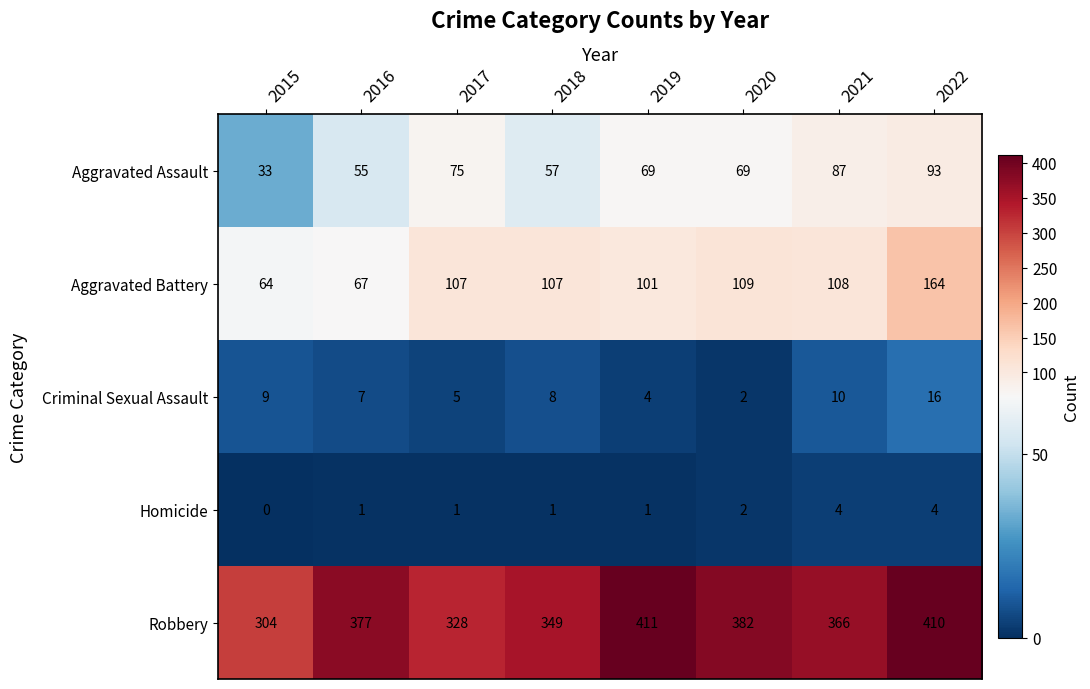

At which label is Homicide closest to 2?

2020